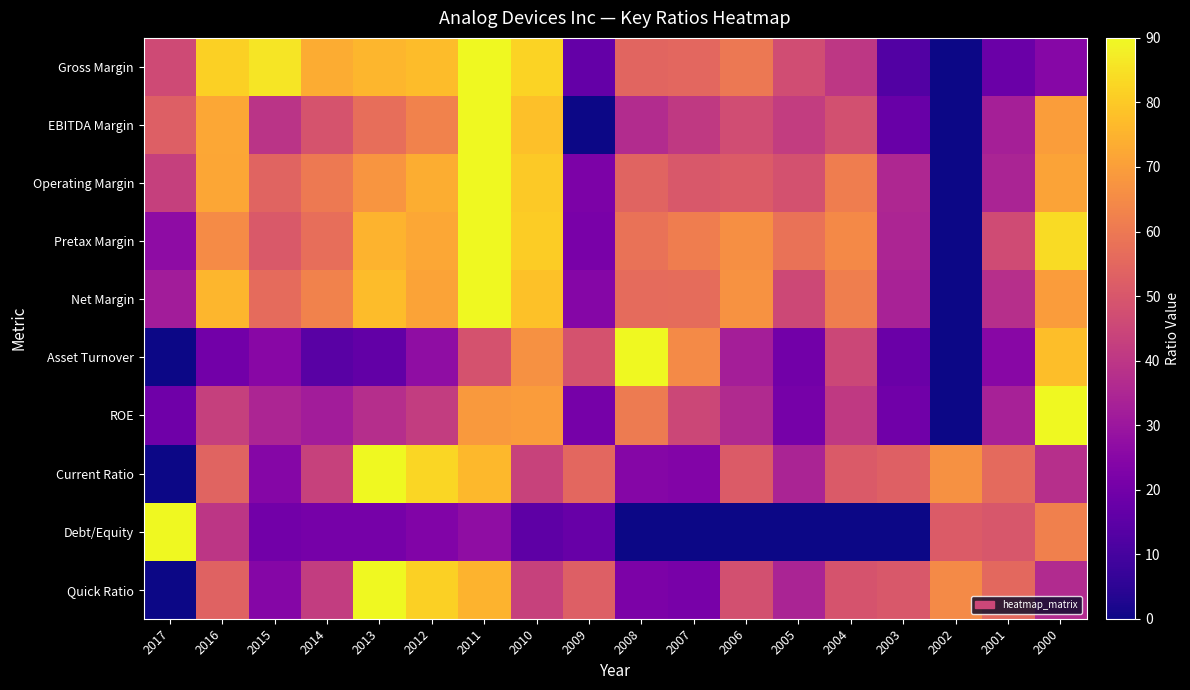

What is the spread (max minus min) of values at 2011?

63.1